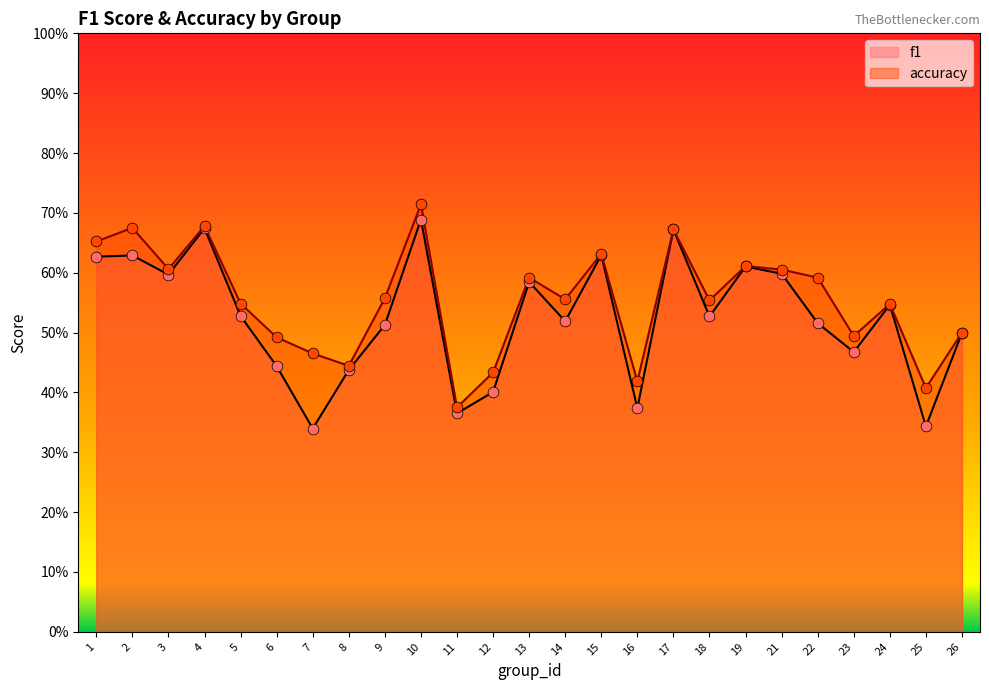

Which series has the widest spread of Y values?

f1